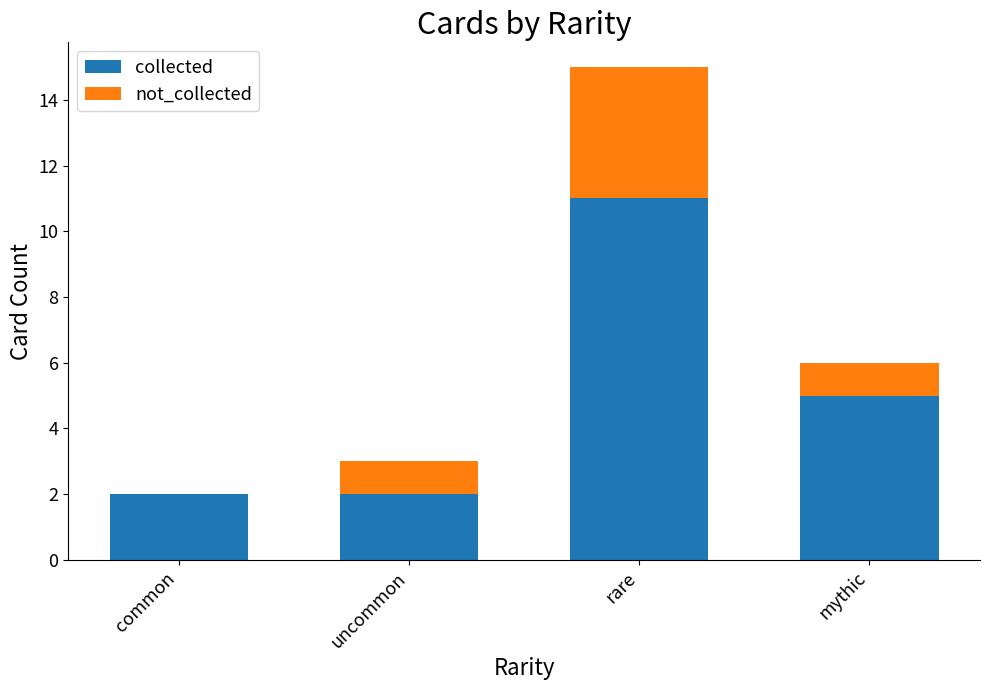

What is the total value across all series at mythic?

6